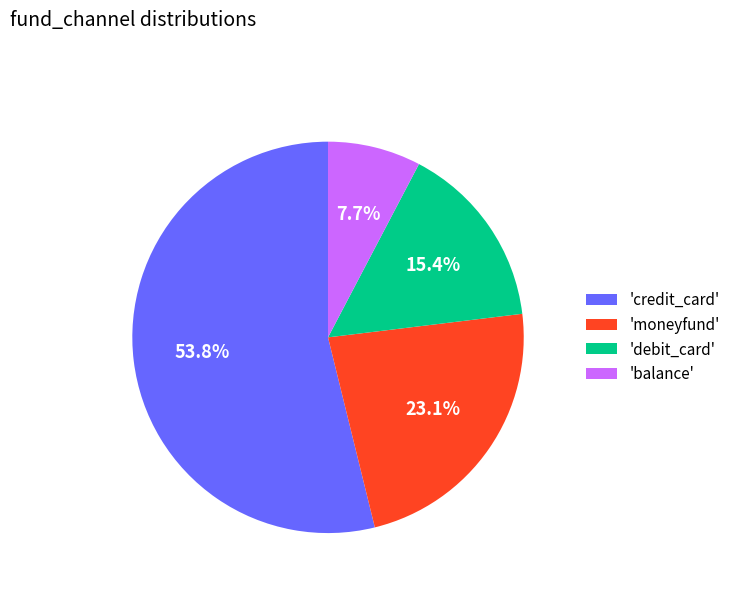

To the nearest percent, what is the difference between the largest and smallest slice percentages?

46%